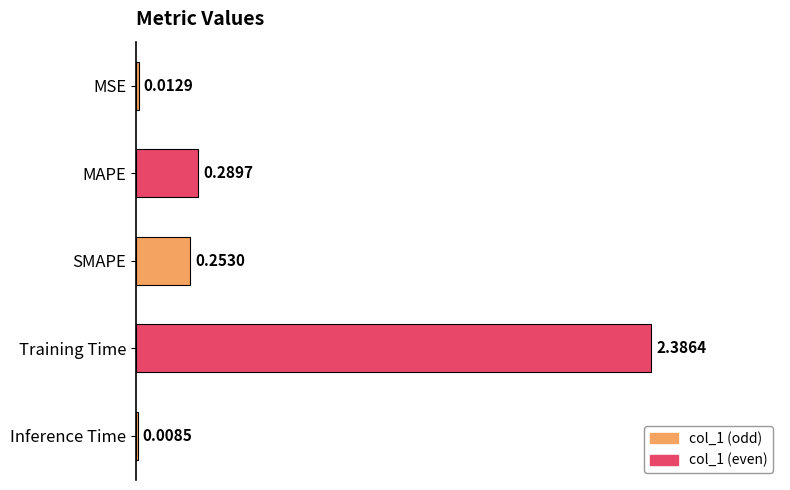

What is the change in value from MAPE to Training Time?

+2.1